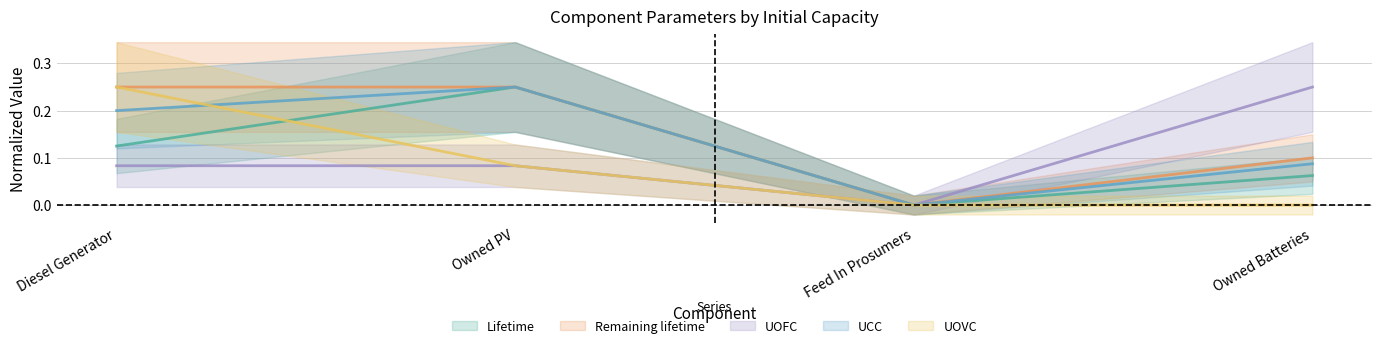

Reading left to right, what are all the values shown in this chart?

Lifetime: Diesel Generator=0.1	Owned PV=0.2	Feed In Prosumers=0.0	Owned Batteries=0.1
UCC: Diesel Generator=0.2	Owned PV=0.2	Feed In Prosumers=0.0	Owned Batteries=0.1
Remaining lifetime: Diesel Generator=0.2	Owned PV=0.2	Feed In Prosumers=0.0	Owned Batteries=0.1
UOFC: Diesel Generator=0.1	Owned PV=0.1	Feed In Prosumers=0.0	Owned Batteries=0.2
UOVC: Diesel Generator=0.2	Owned PV=0.1	Feed In Prosumers=0.0	Owned Batteries=0.0